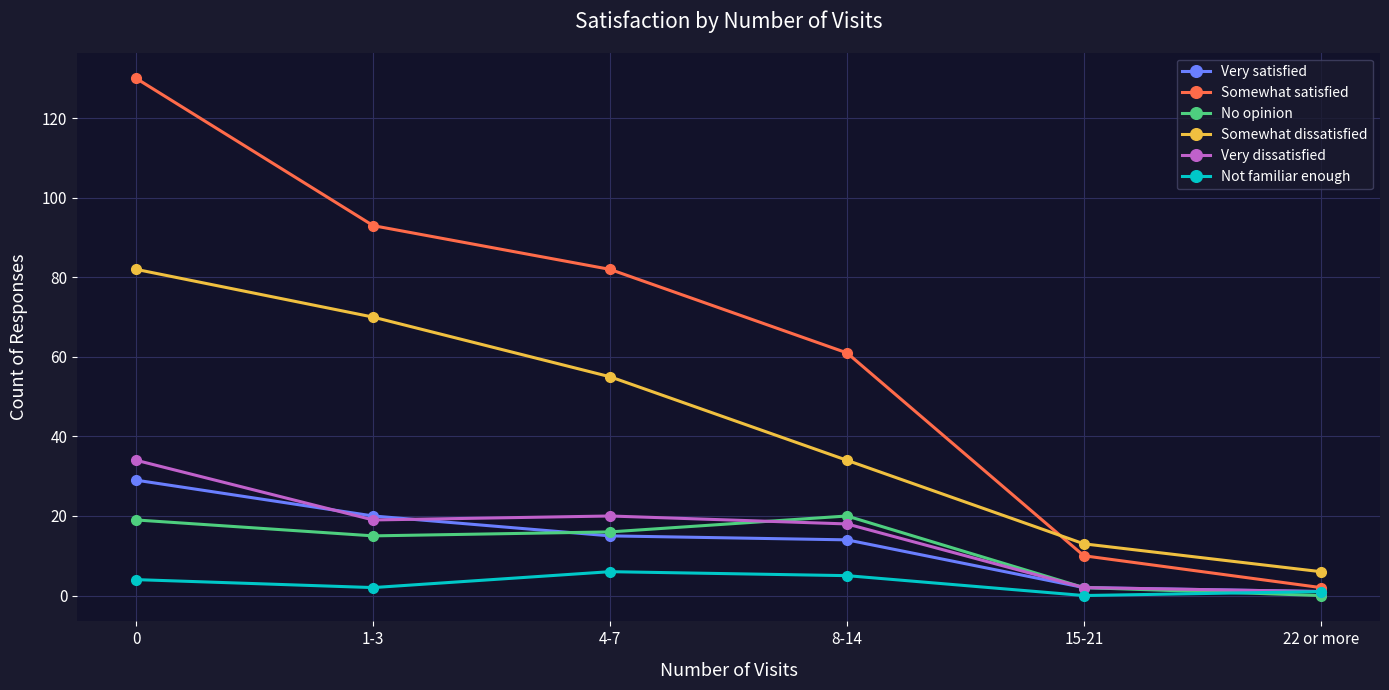

What is the value of the Somewhat satisfied point at the 3rd from the left?

82